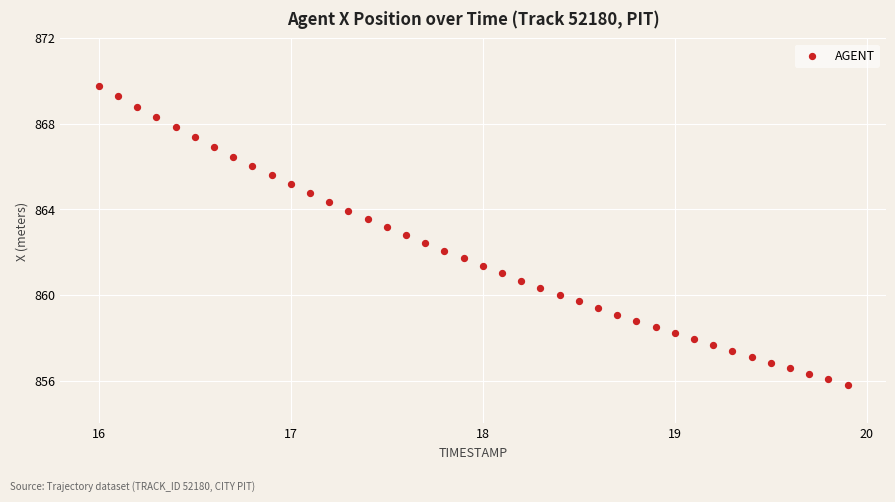

What is the range of Y values (max minus min)?

14.0